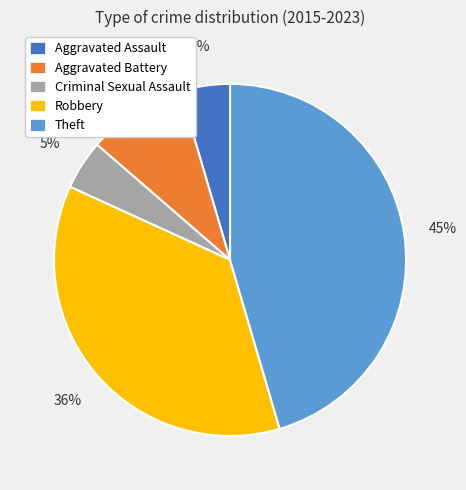

Count the number of slices in the pie.

5